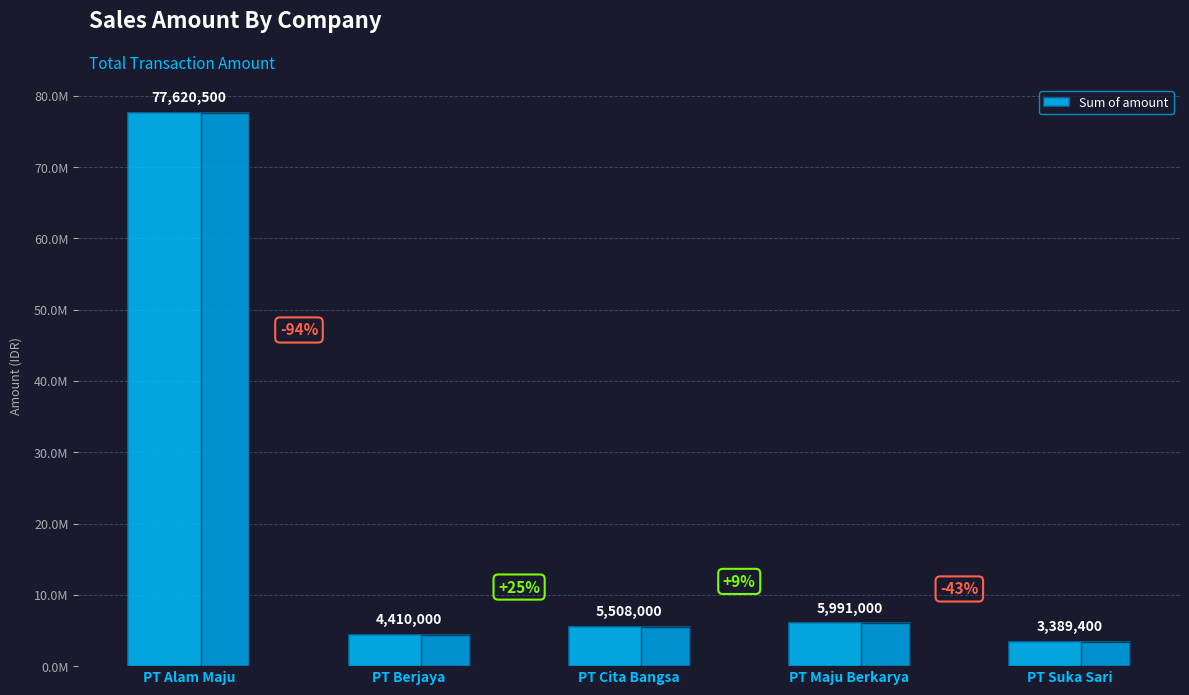

Are the bars horizontal?

No